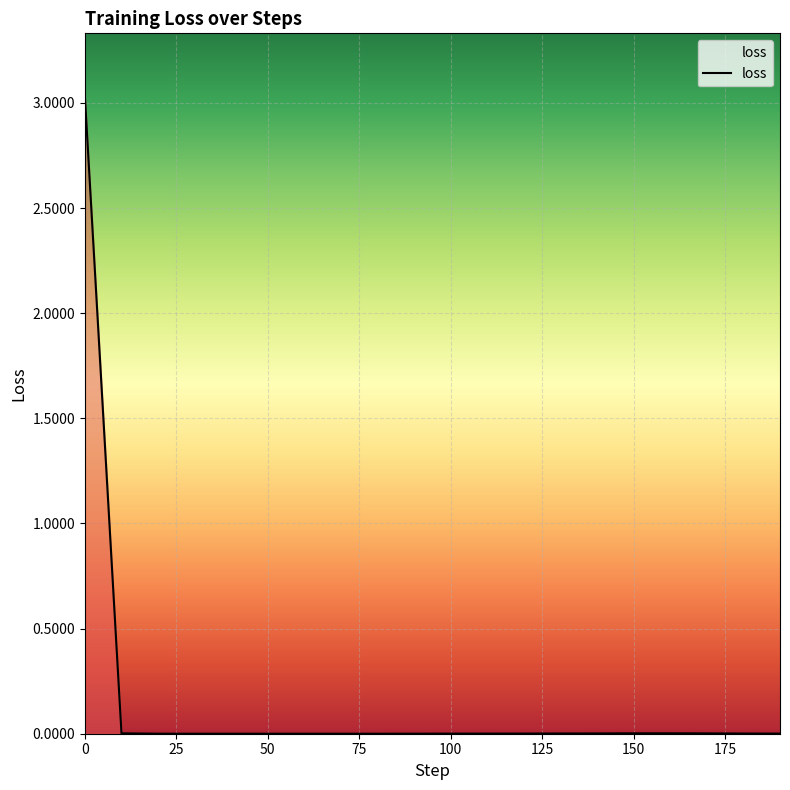

How many distinct data groups are displayed?

1